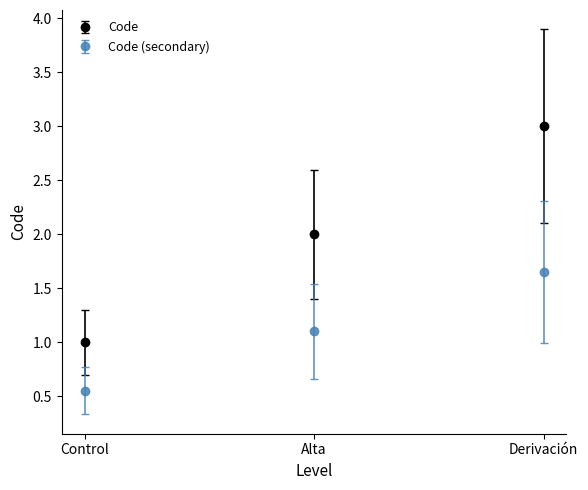

Which category has the highest value across all series?

Derivación